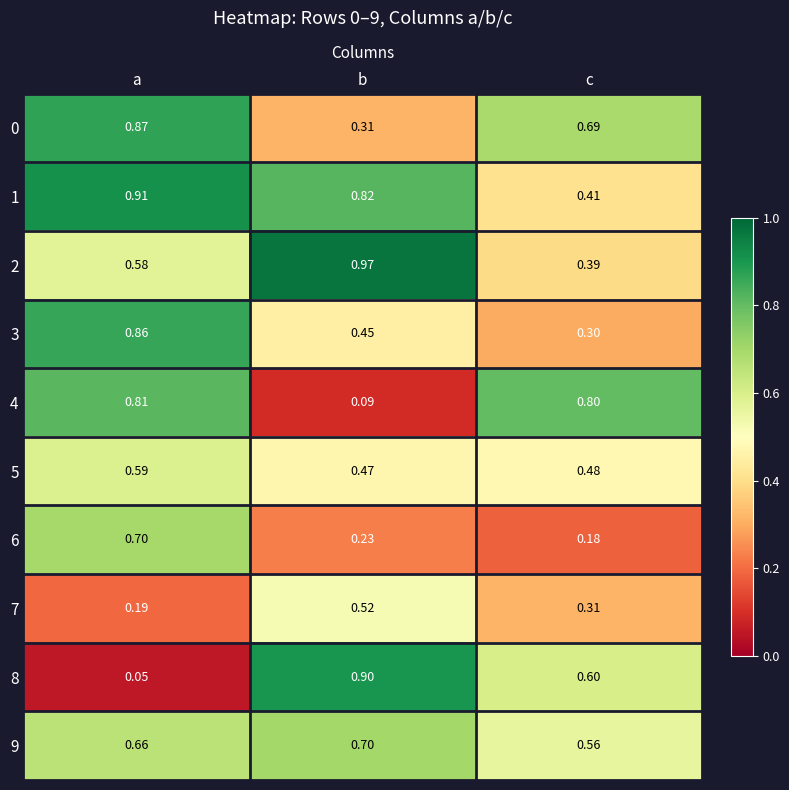

At which category is the sum across all series the highest?

a